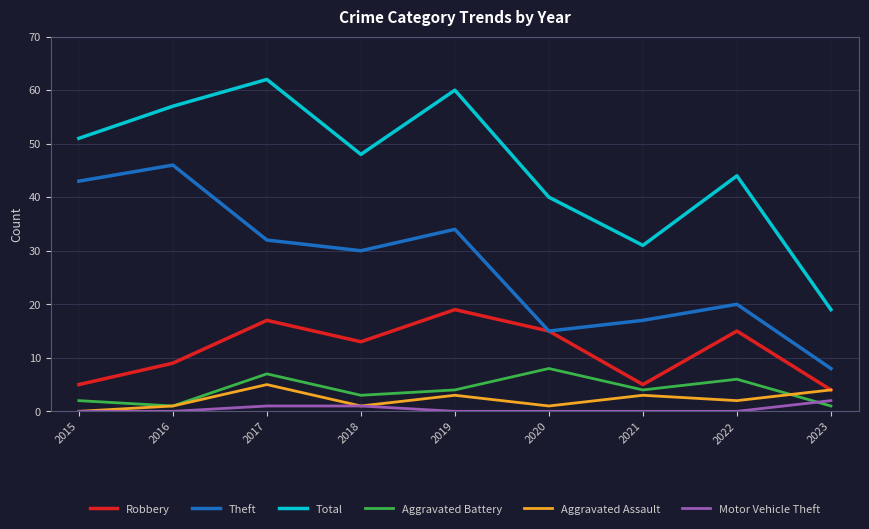

Which series has the largest total across all categories?

Total